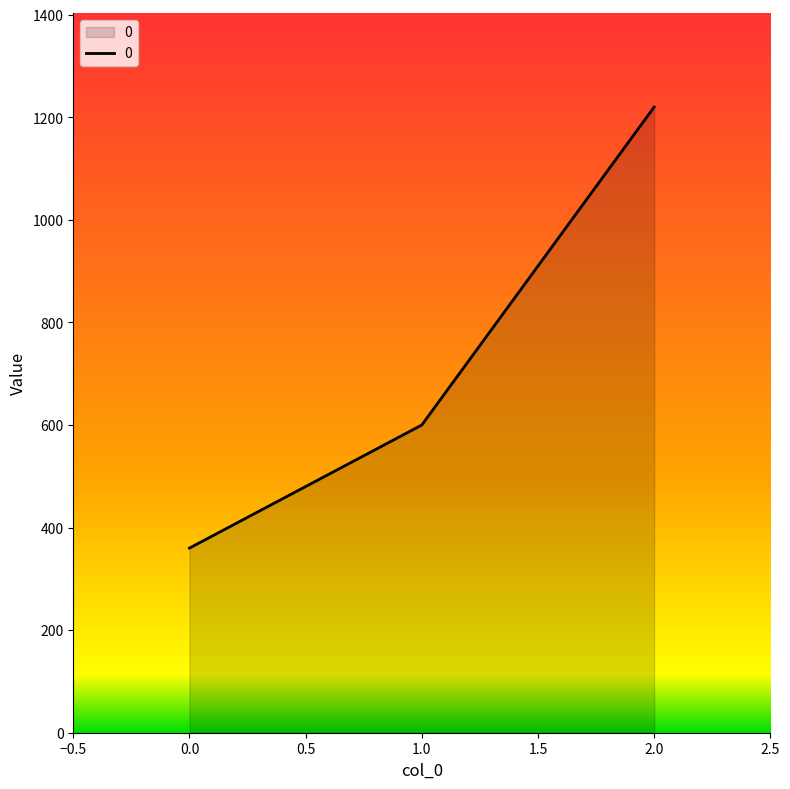

Approximately how many times larger is the value at 1.0 compared to 0.0?

1.7